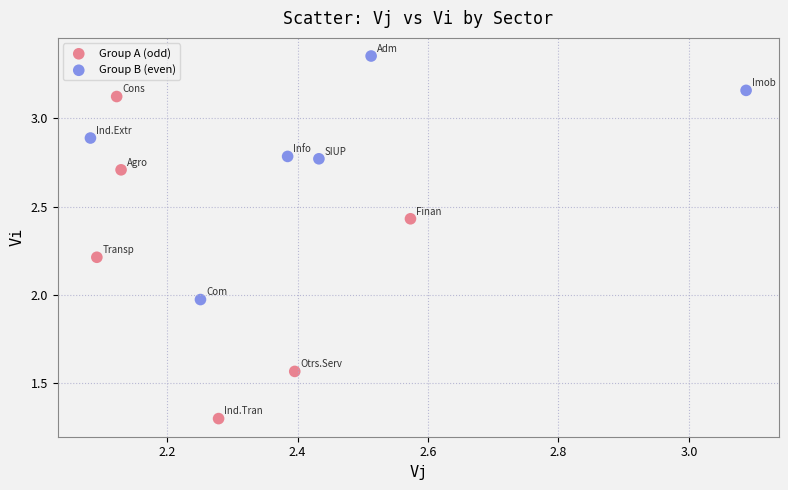

Which series reaches the maximum Y coordinate?

Group B (even)